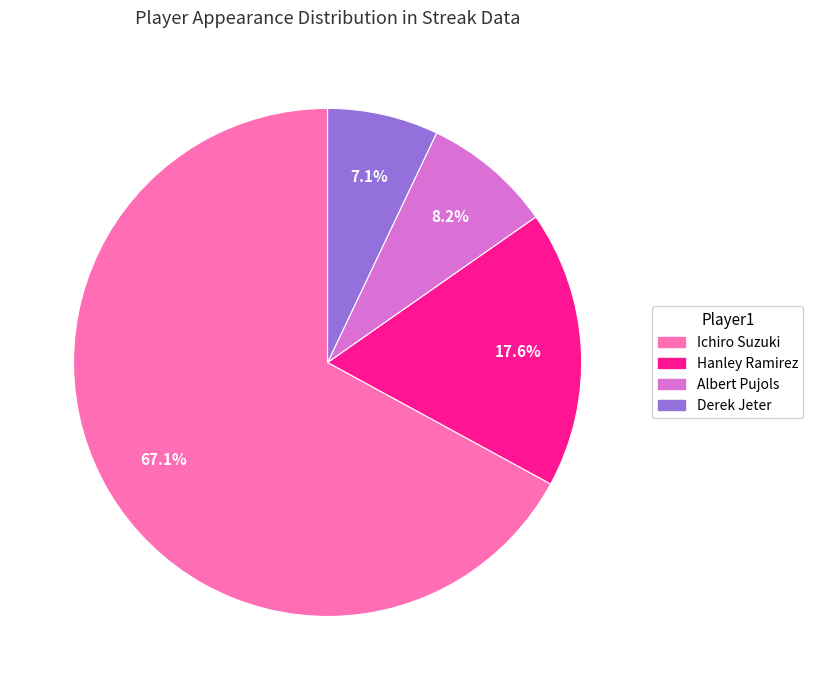

Which category has the smallest portion of the pie?

Derek Jeter